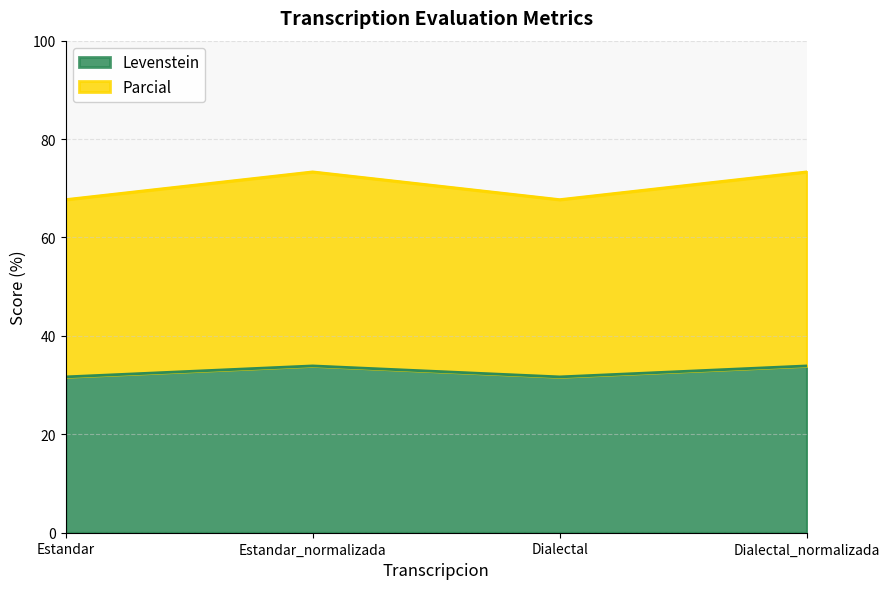

List the series in order of their peak value, lowest first.

Levenstein, Parcial